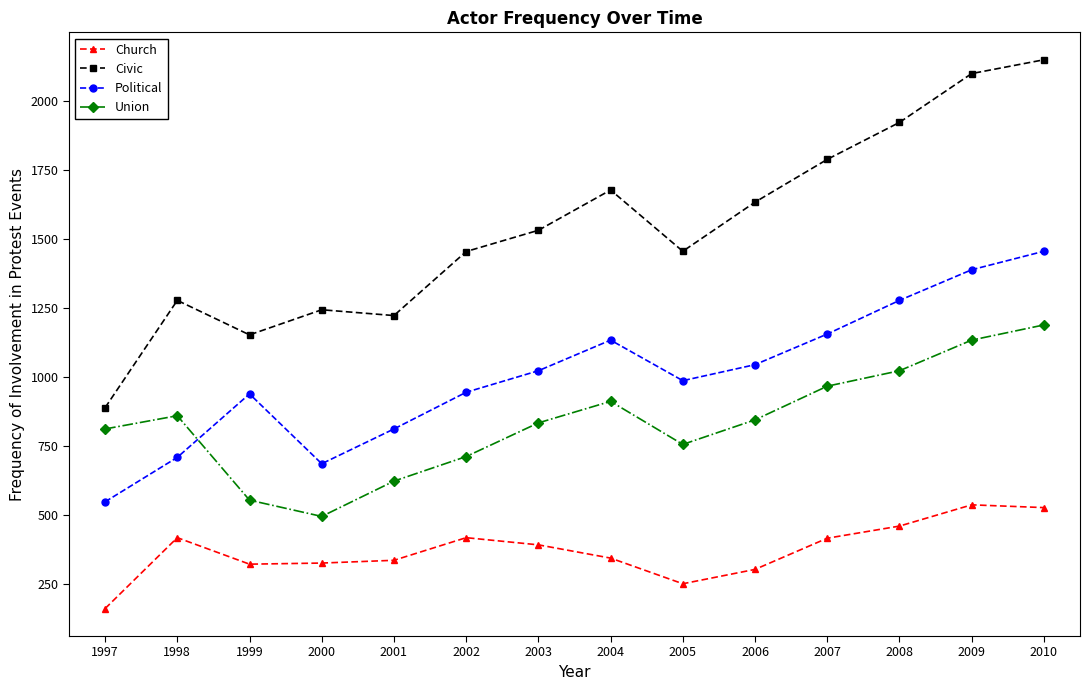

What is the difference between the Union values at 2006 and 2009?

289